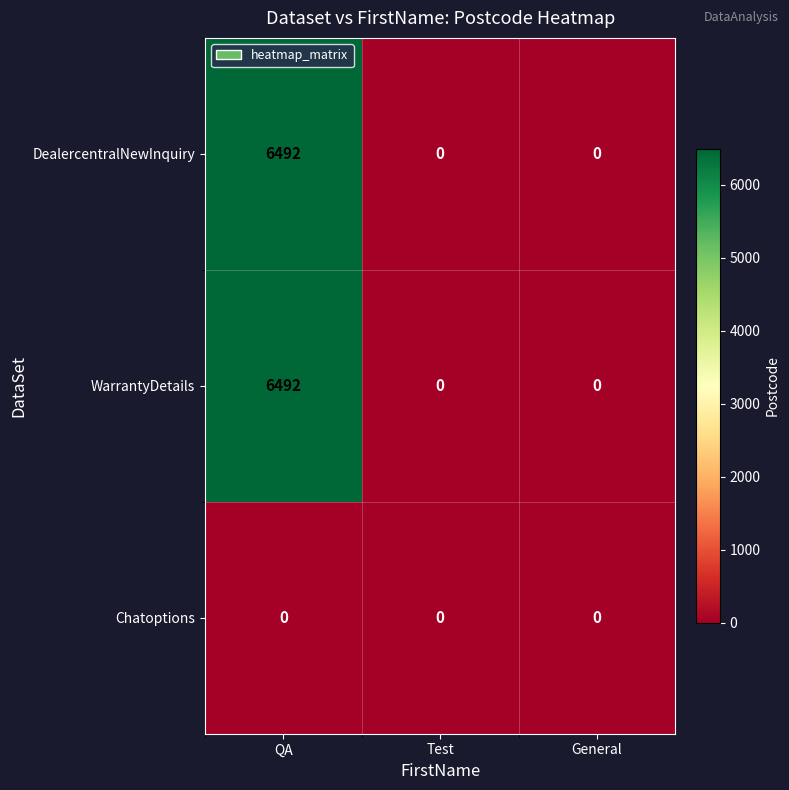

How many DealercentralNewInquiry values are between 0 and 6492?

3